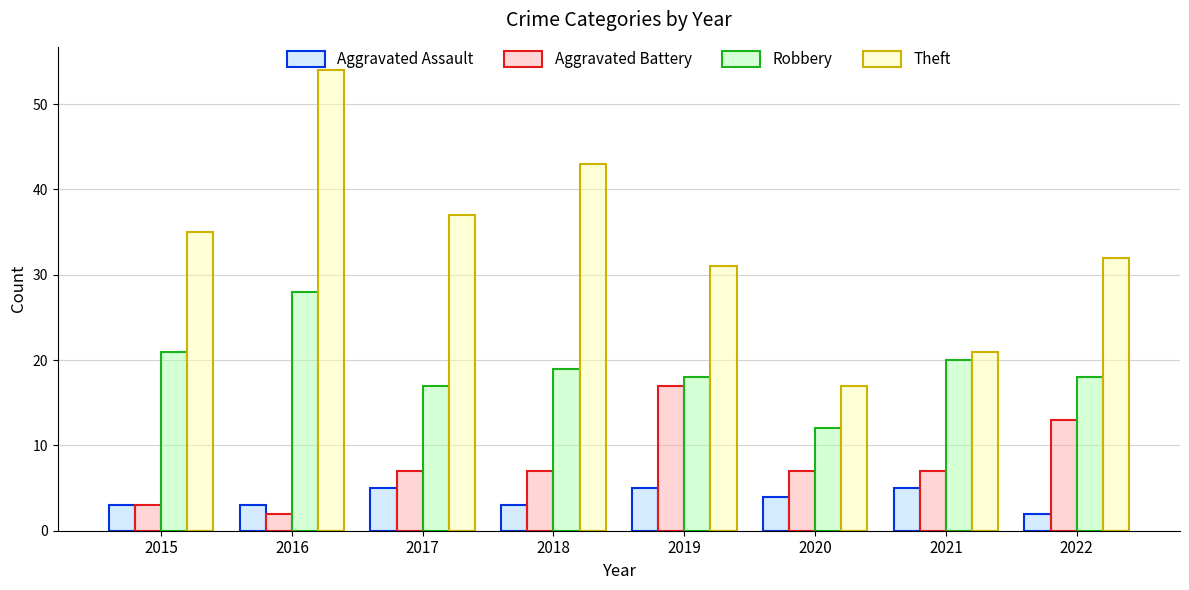

Count the Aggravated Assault values in the range 3 to 5.

7